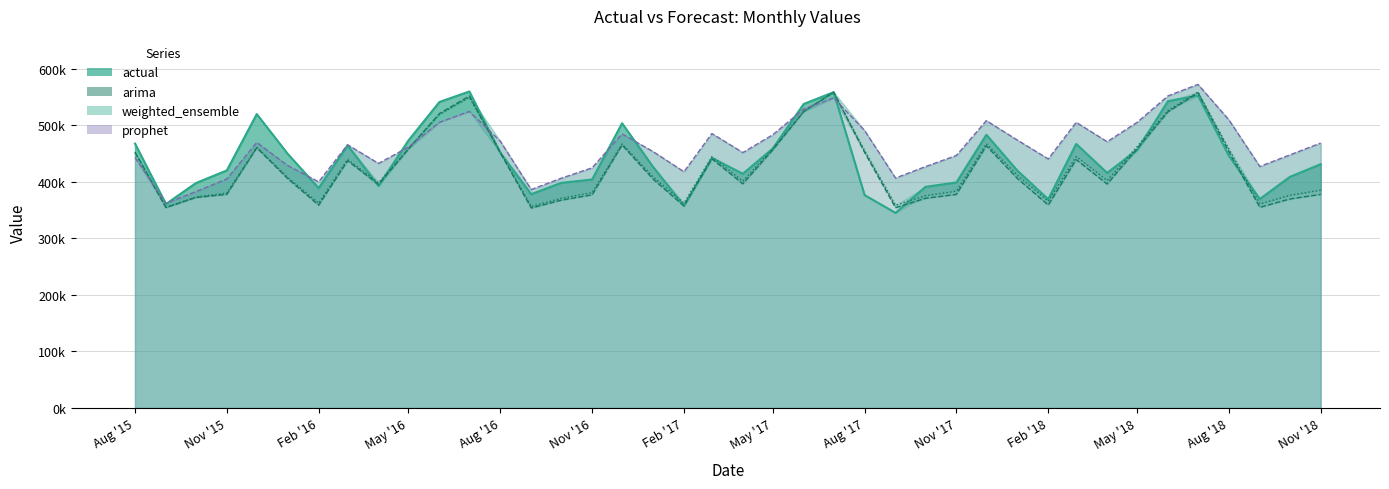

What is the smallest value displayed?

344907.0